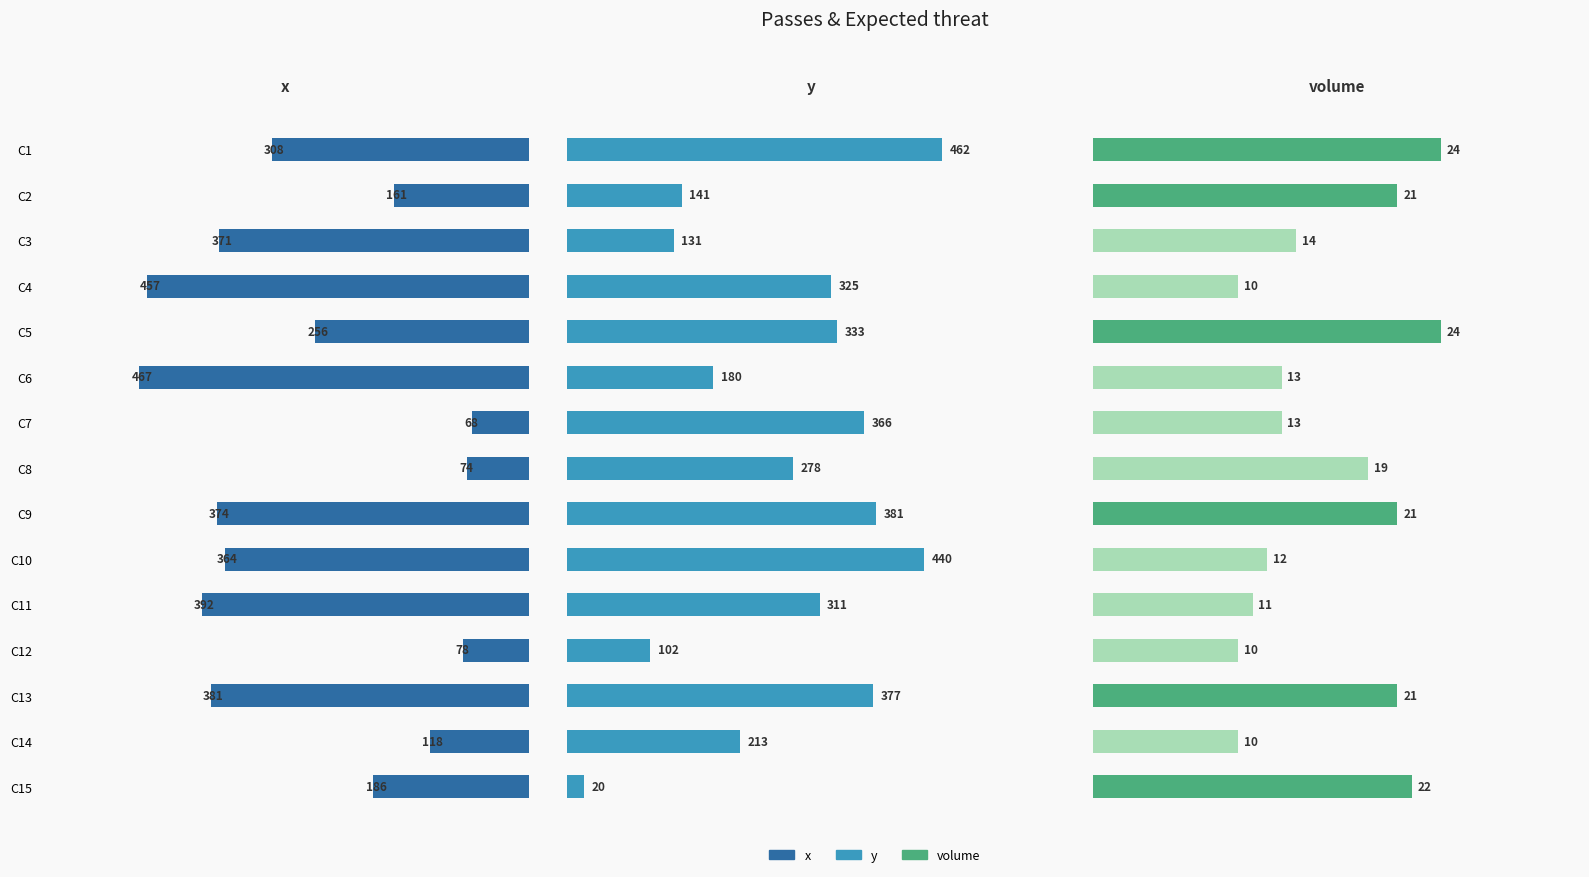

Reading left to right, transcribe all the data shown in this chart.

x: 308	161	371	457	256	467	68	74	374	364	392	78	381	118	186
y: 462	141	131	325	333	180	366	278	381	440	311	102	377	213	20
volume: 24	21	14	10	24	13	13	19	21	12	11	10	21	10	22